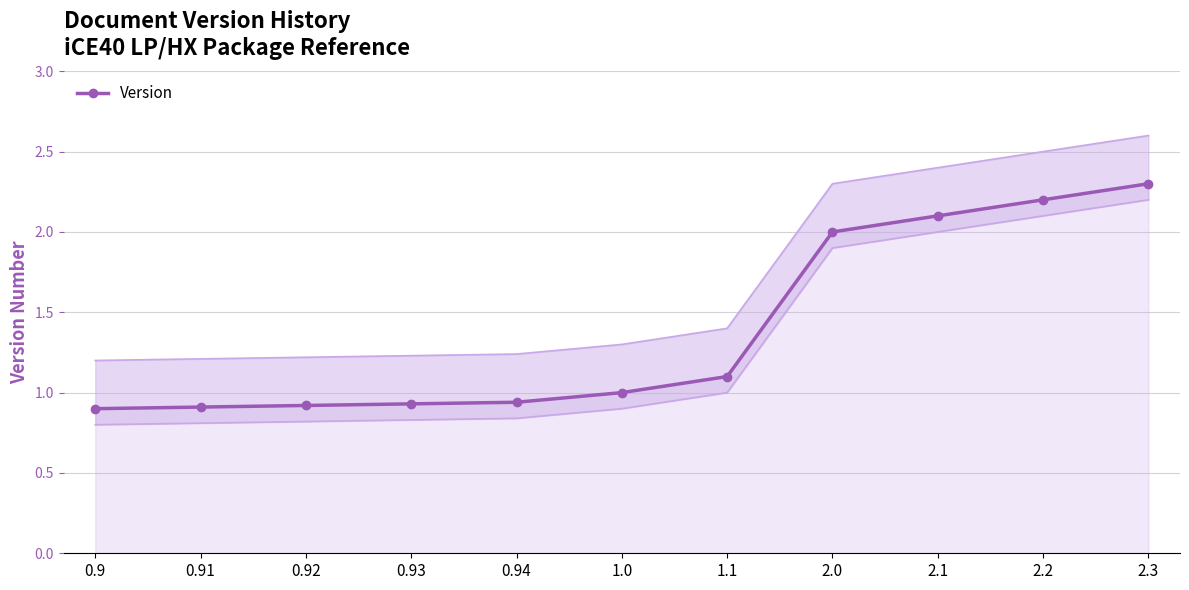

What is the smallest value displayed?

0.9